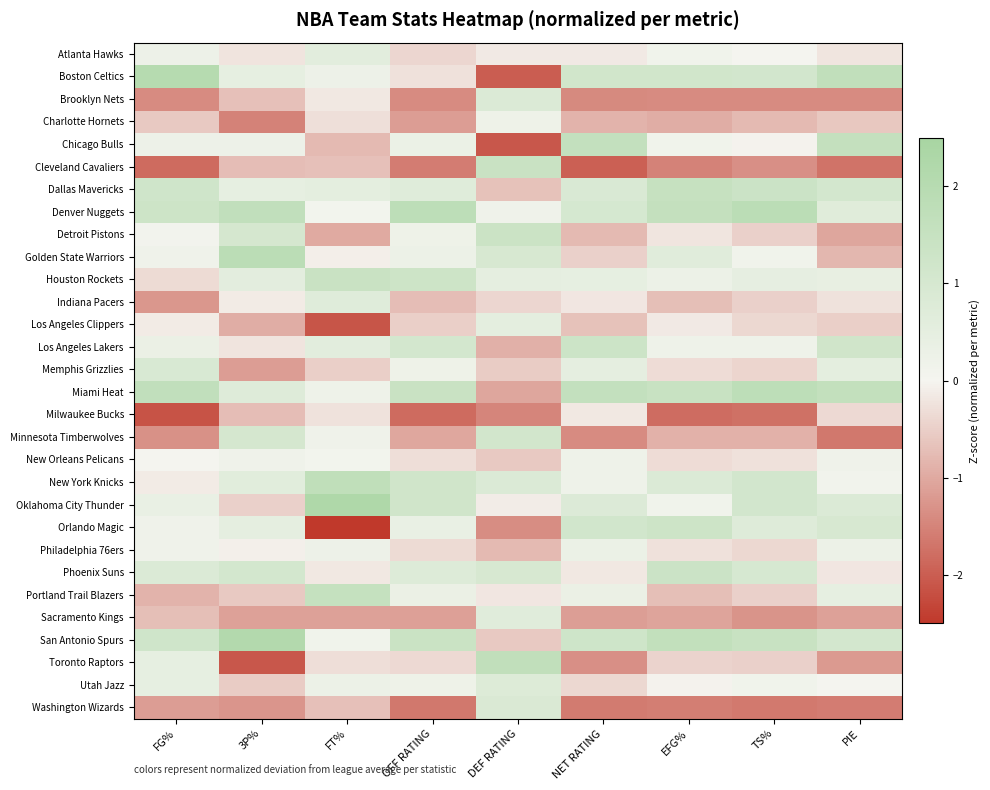

At FG%, list the series in order from smallest to largest.

Milwaukee Bucks, Cleveland Cavaliers, Brooklyn Nets, Minnesota Timberwolves, Indiana Pacers, Washington Wizards, Portland Trail Blazers, Sacramento Kings, Charlotte Hornets, Houston Rockets, Los Angeles Clippers, New York Knicks, New Orleans Pelicans, Detroit Pistons, Golden State Warriors, Orlando Magic, Philadelphia 76ers, Atlanta Hawks, Chicago Bulls, Los Angeles Lakers, Oklahoma City Thunder, Toronto Raptors, Utah Jazz, Phoenix Suns, Memphis Grizzlies, Dallas Mavericks, San Antonio Spurs, Denver Nuggets, Miami Heat, Boston Celtics